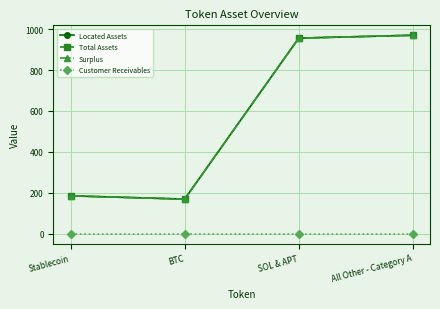

What is the difference between the highest and lowest values at All Other - Category A?

970